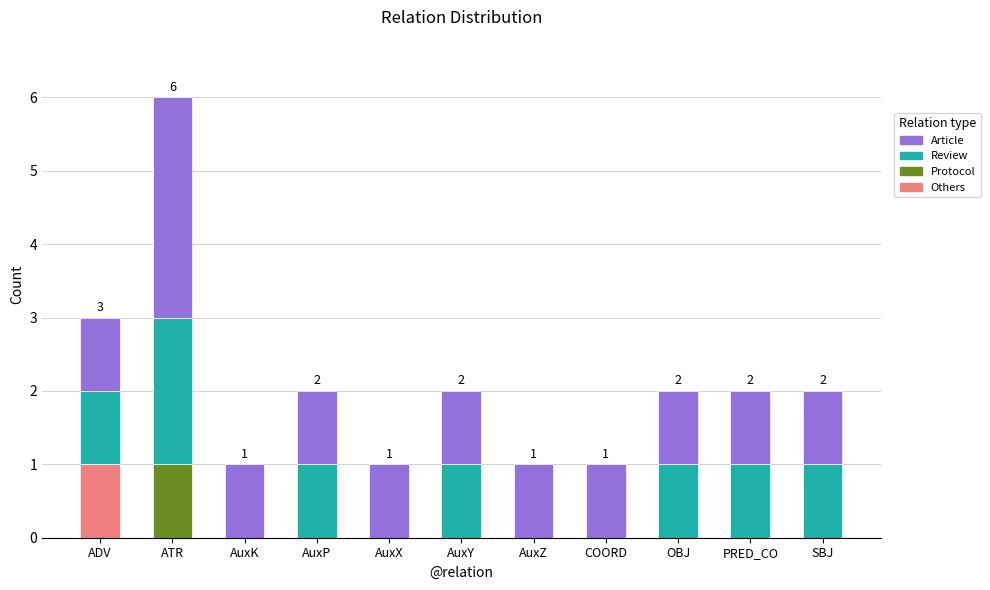

At which category is the sum across all series the highest?

ATR